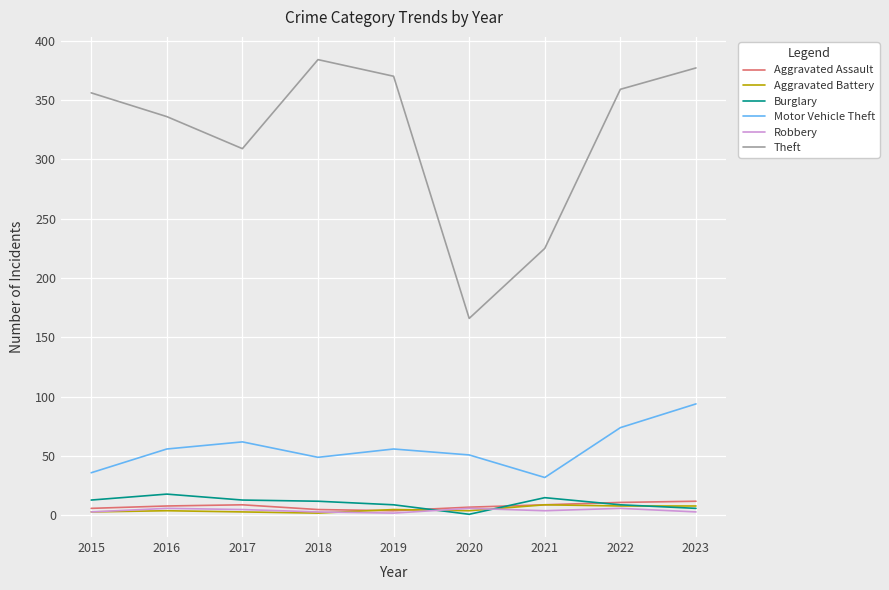

Read the Aggravated Battery value at 2016.

4